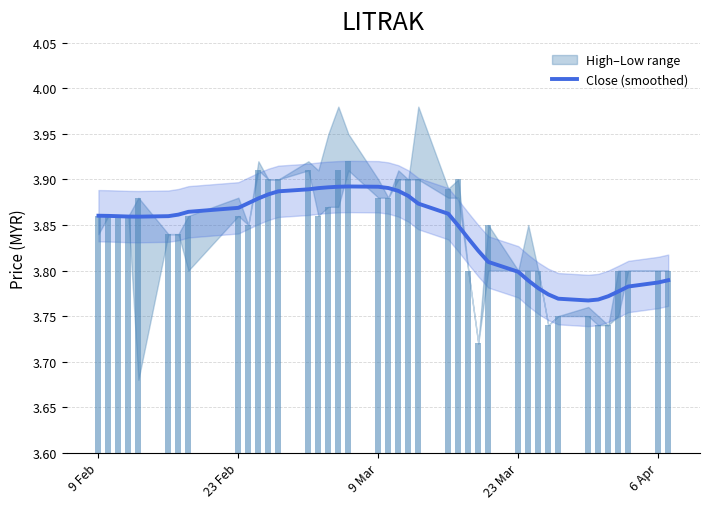

The value of Close (smoothed) at 23 Mar is 3.8. True or false?

True